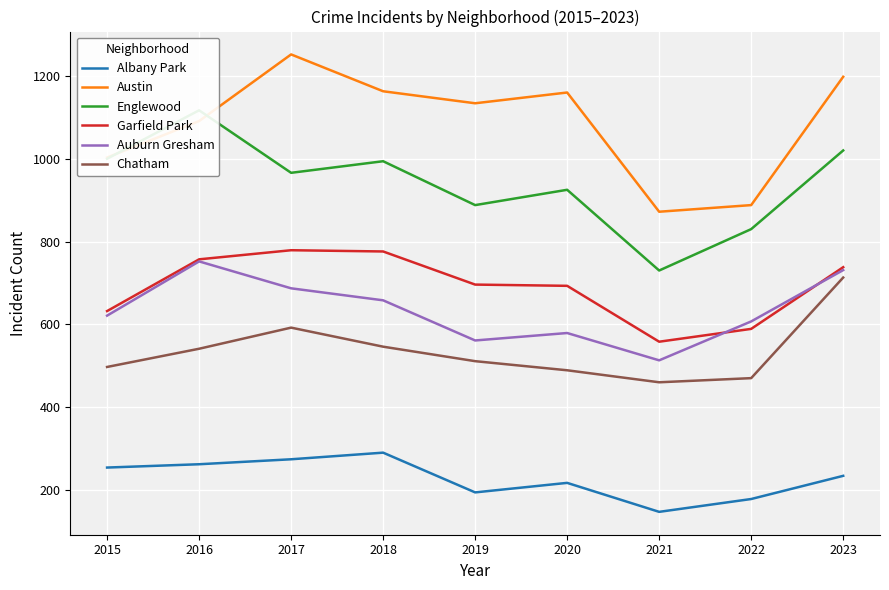

Rank the categories by Albany Park value from lowest to highest.

2021, 2022, 2019, 2020, 2023, 2015, 2016, 2017, 2018